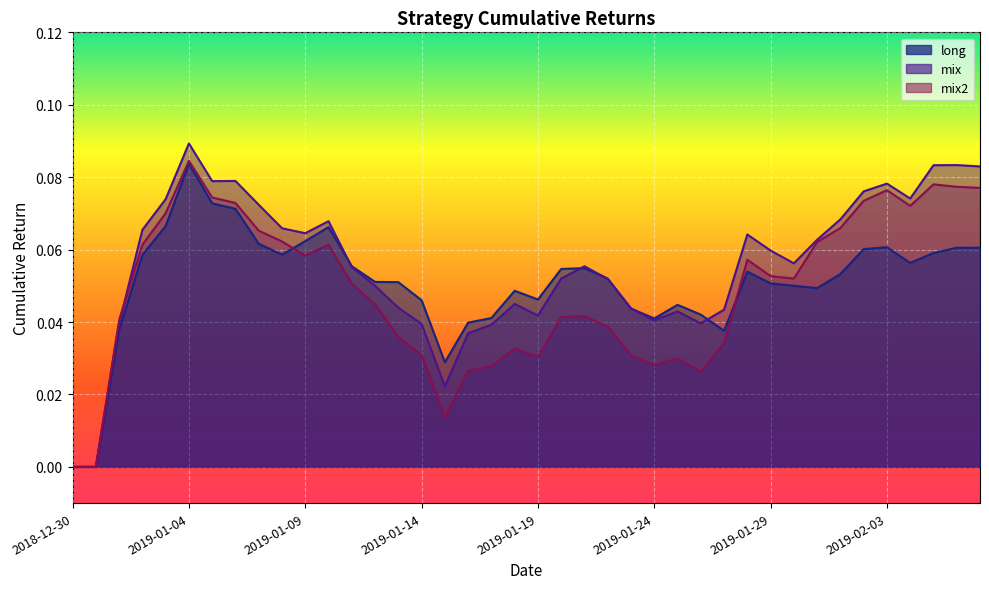

Rank the series by their average value, from highest to lowest.

mix, long, mix2